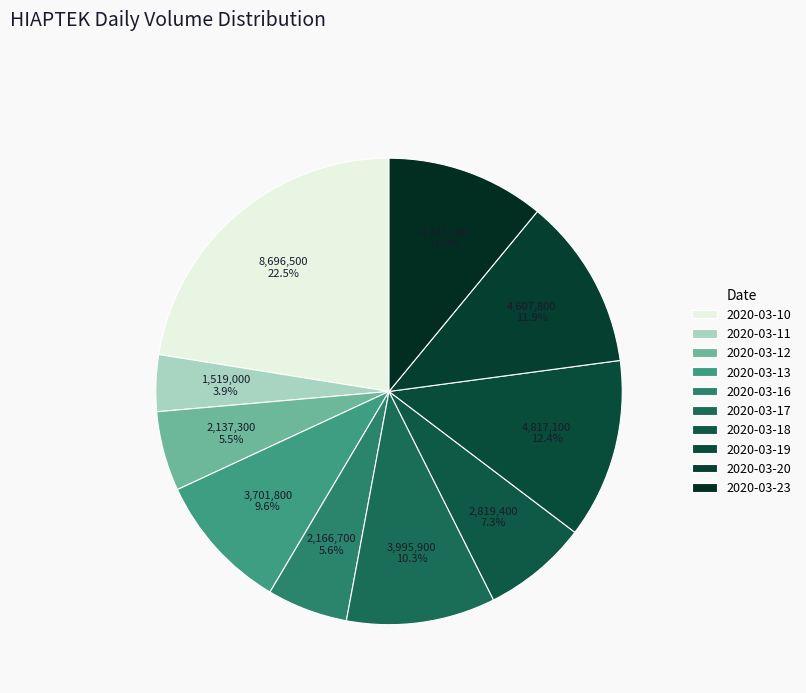

What percentage do 2020-03-10 and 2020-03-17 together represent?

32.8%